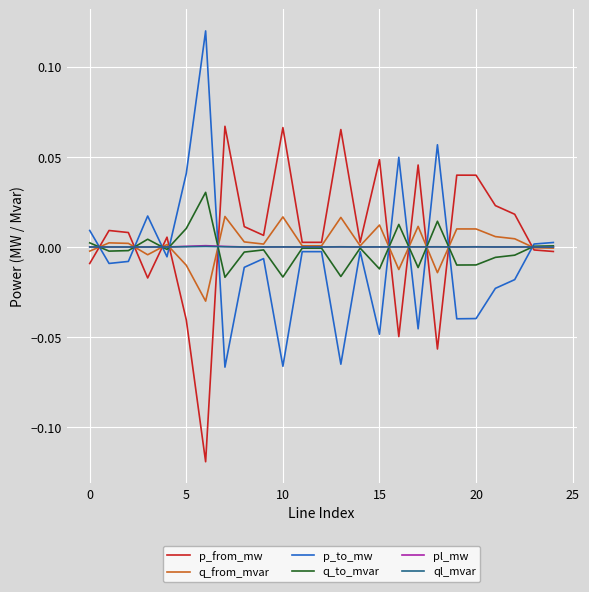

True or false: p_to_mw and p_from_mw intersect in this chart.

True